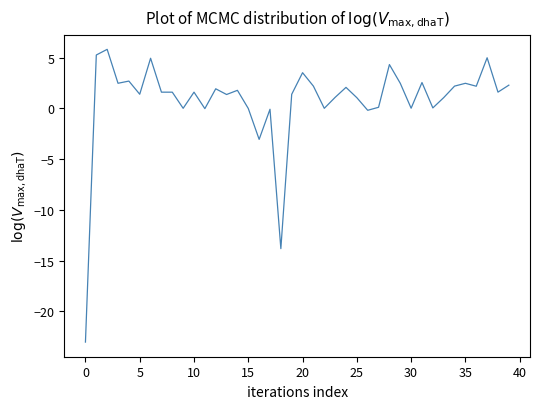

What is the difference between the maximum and minimum values?

28.9